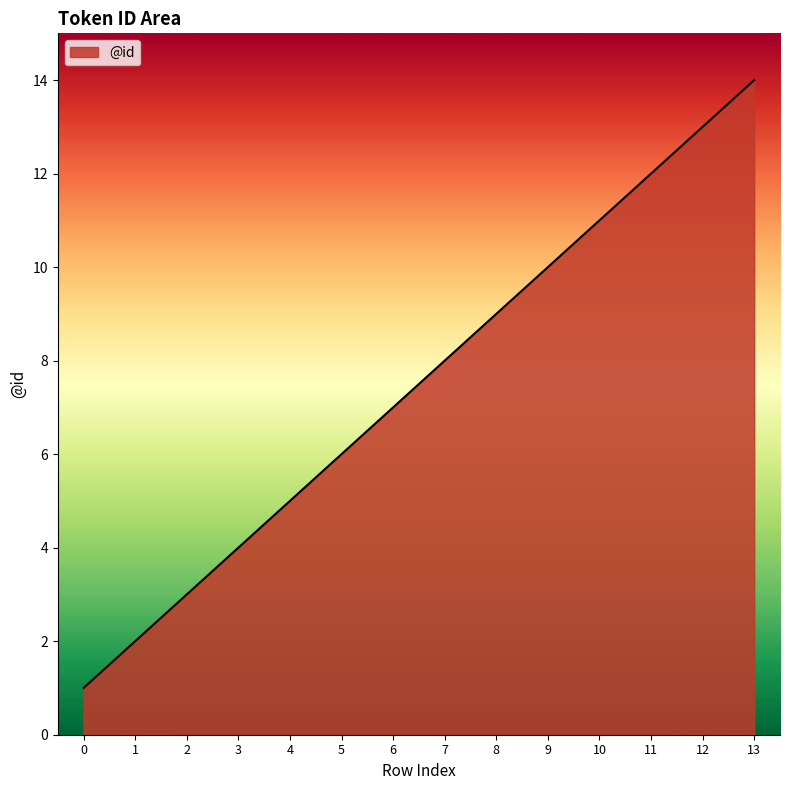

What is the ratio of the value at 4 to the value at 9?

0.5